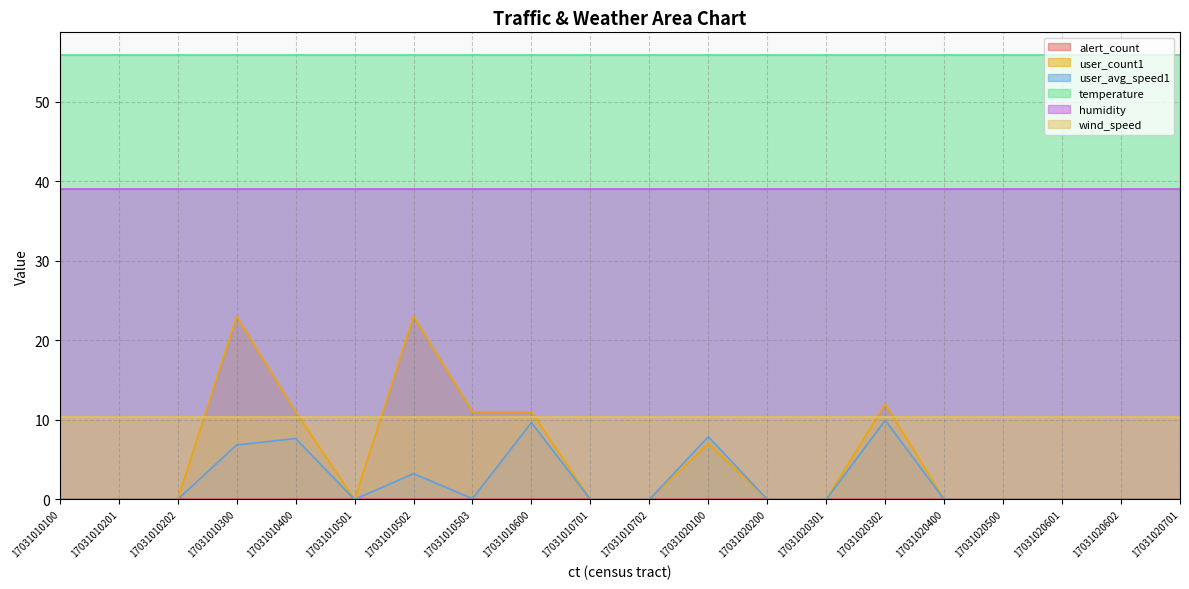

Is the value of humidity at 17031020200 greater than the value of temperature at 17031010202?

No